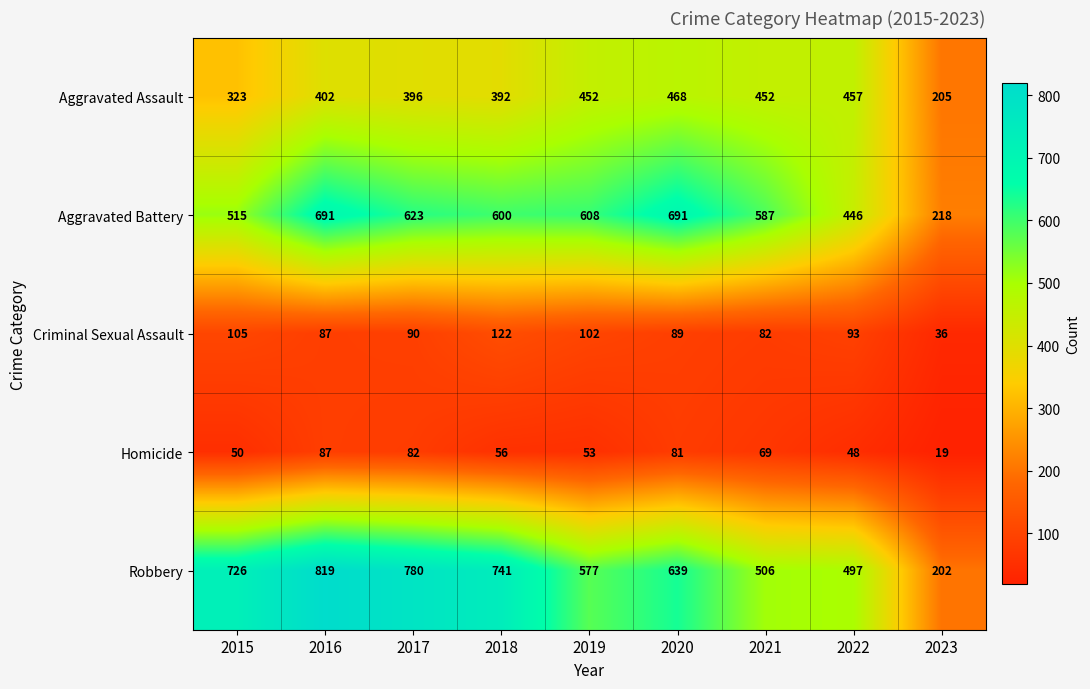

What is the difference between the maximum and minimum values in the Homicide series?

68